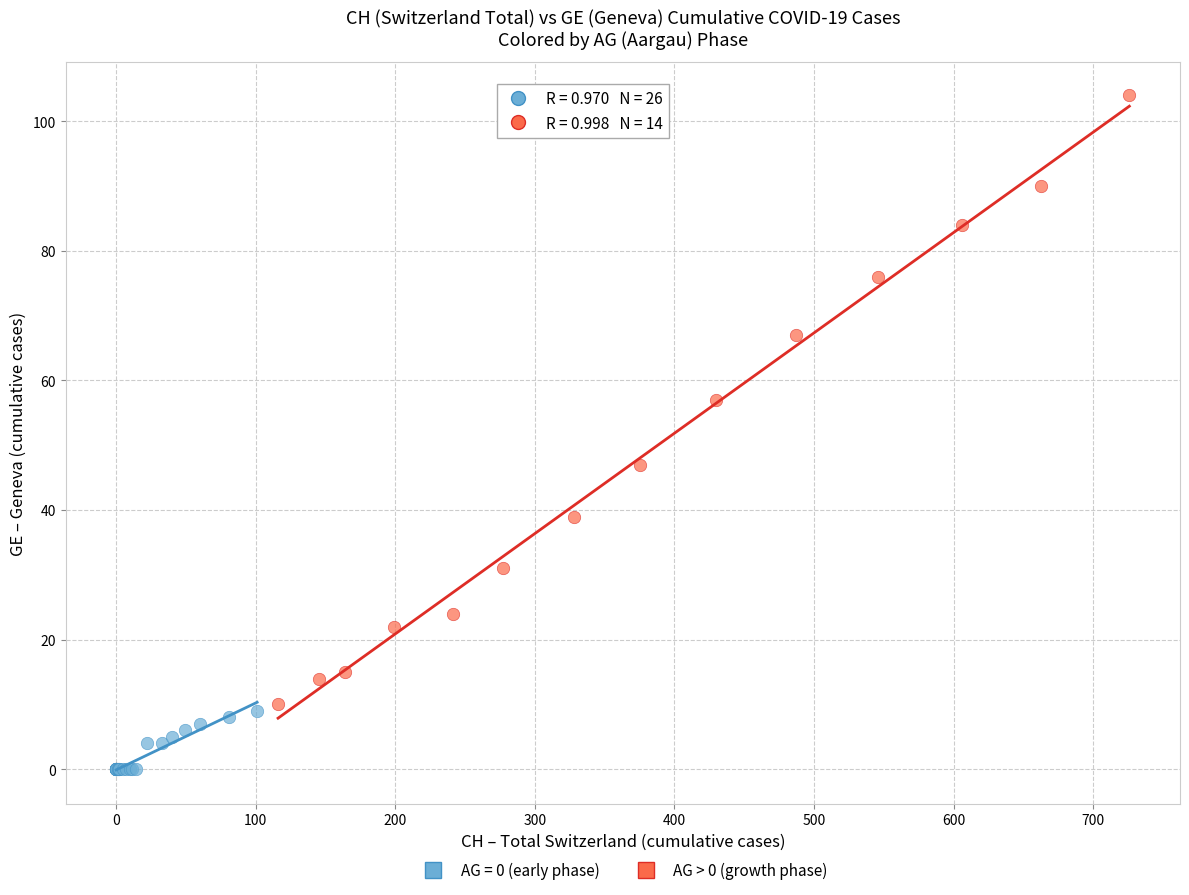

Which series has the largest Y range (max minus min)?

AG > 0 (growth phase)